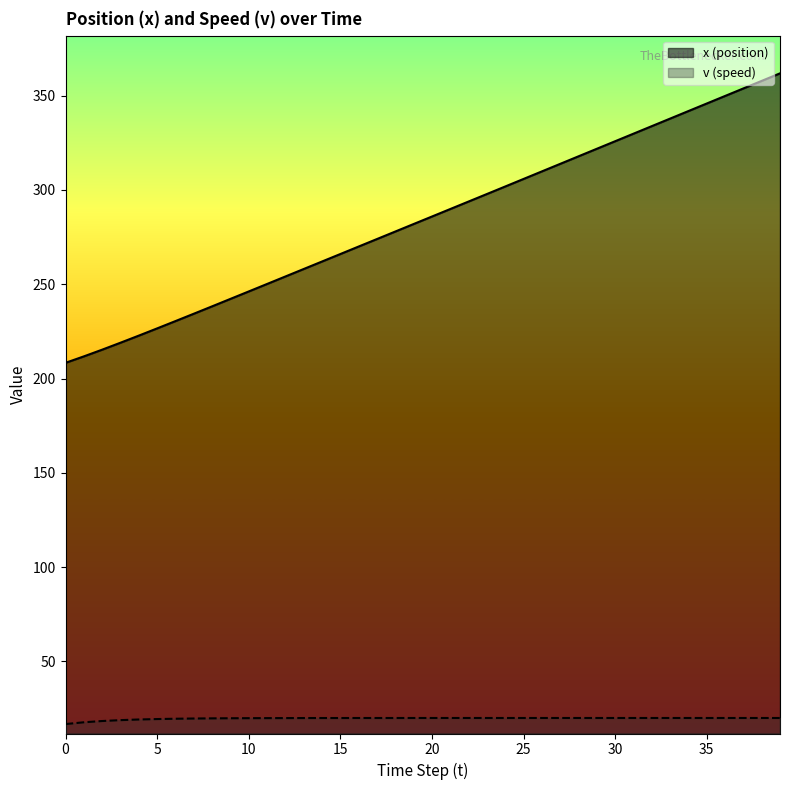

What is the minimum value for x?

208.3